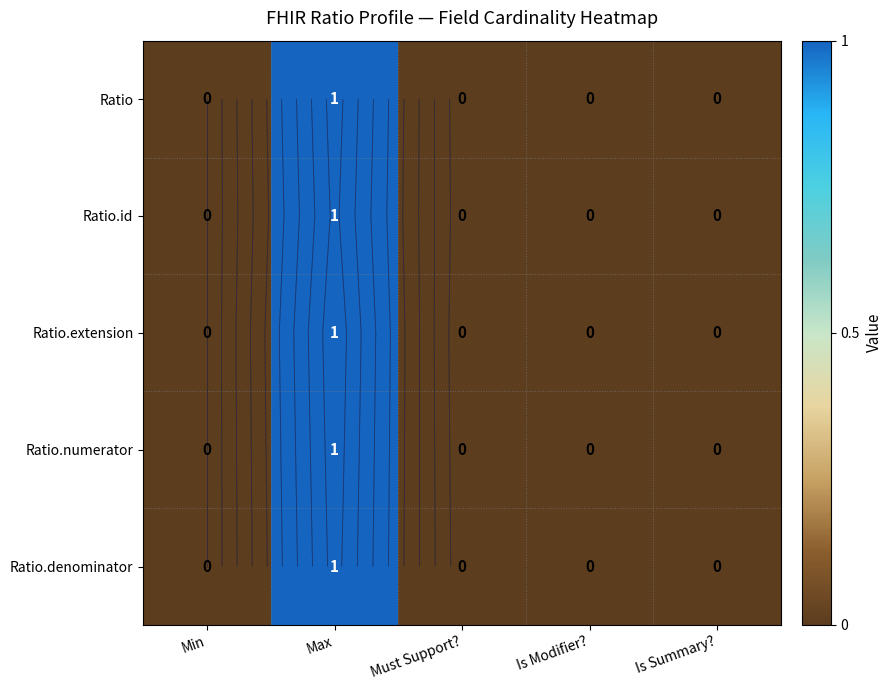

What is the difference between the maximum and second lowest values in the Ratio.numerator series?

1